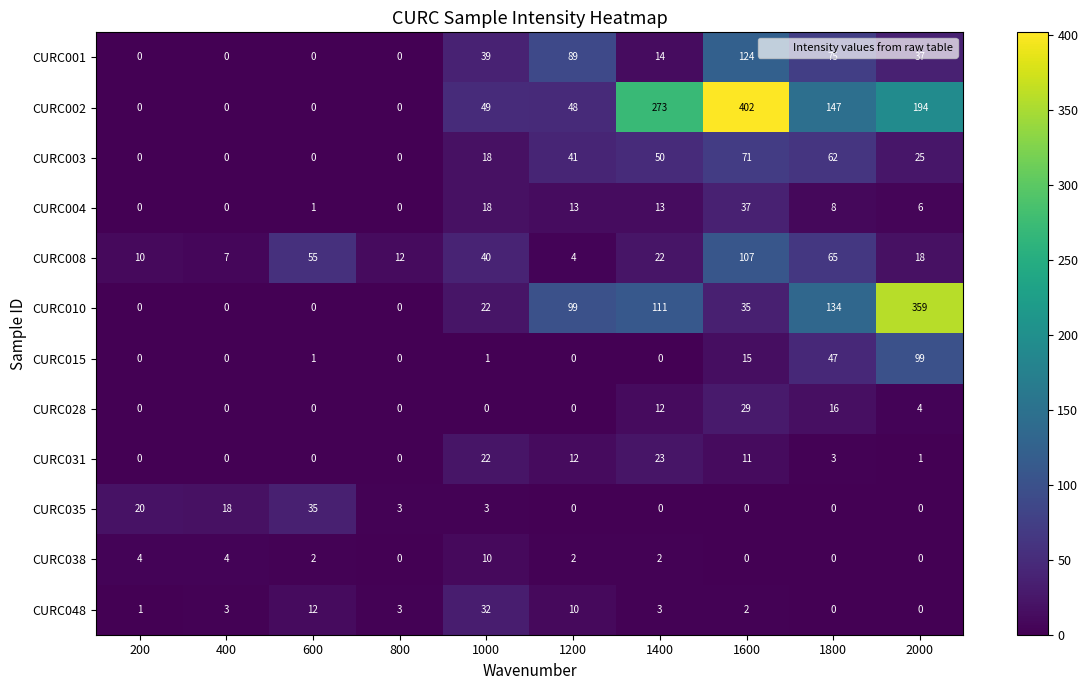

What is the maximum value shown in the chart?

402